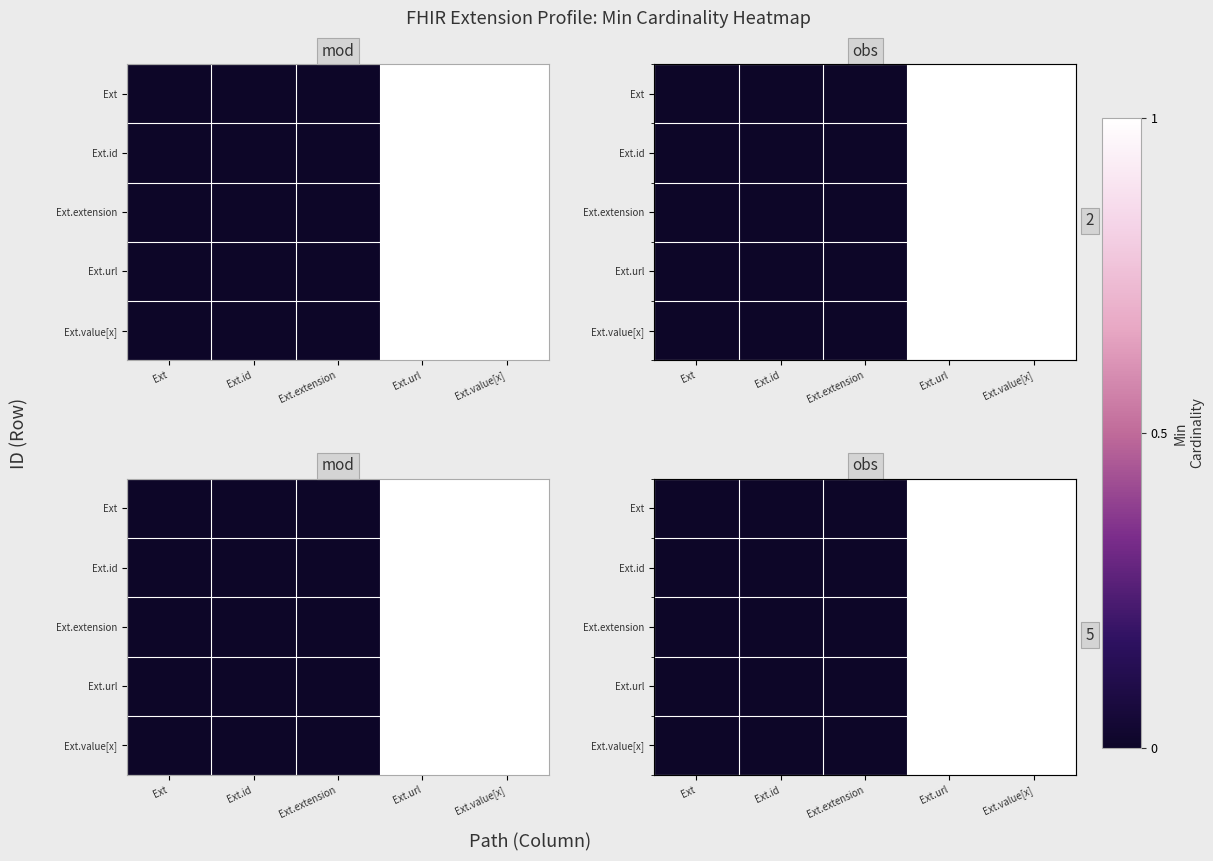

Which has a higher value, Ext.id or Ext?

Ext.id